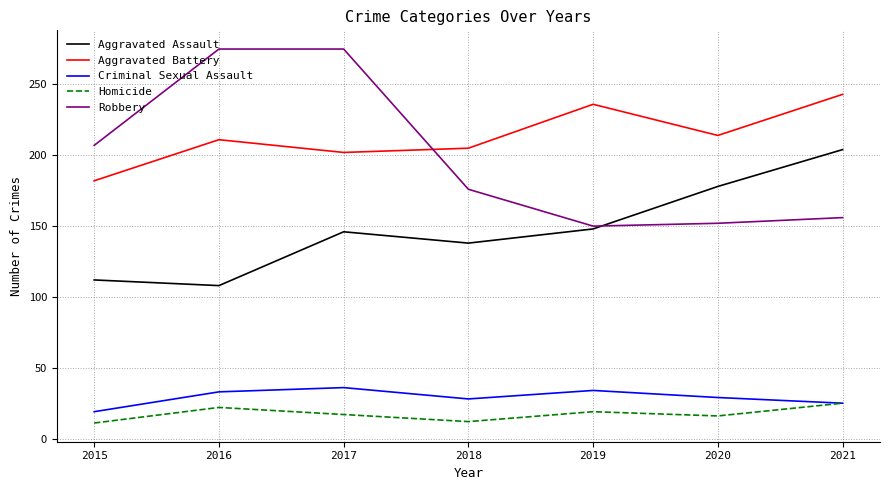

Count the number of categories in the chart.

7